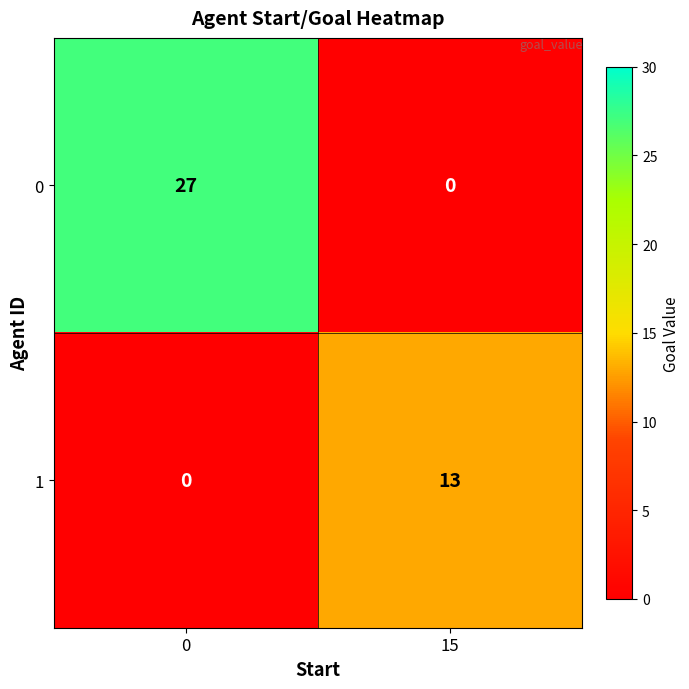

List the series in order of their peak value, lowest first.

1, 0